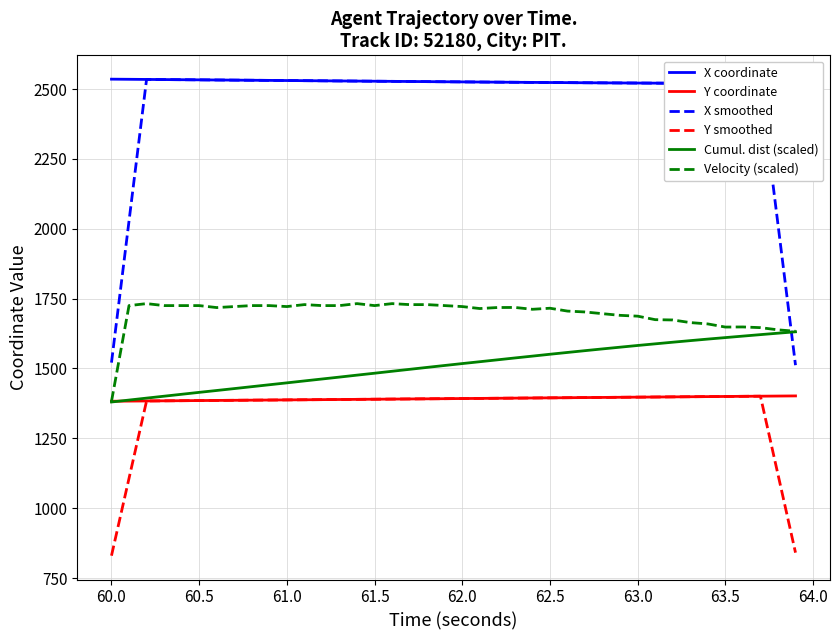

True or false: Y smoothed and X smoothed cross at least once.

False